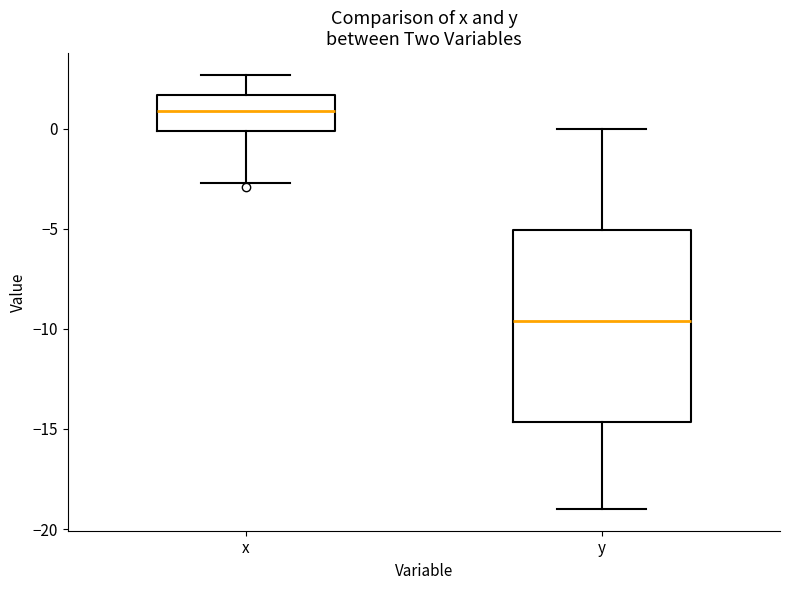

Where does the upper whisker of the box for x end on the y-axis? The values are not printed on the chart, so give them approximately, as read against the axis.

2.5